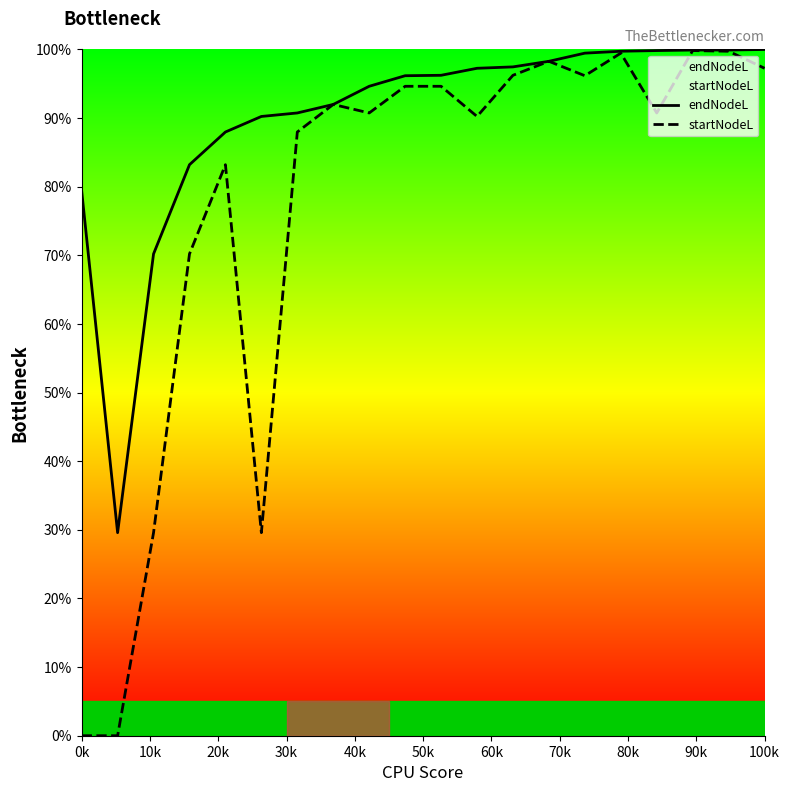

True or false: endNodeL and startNodeL intersect in this chart.

False